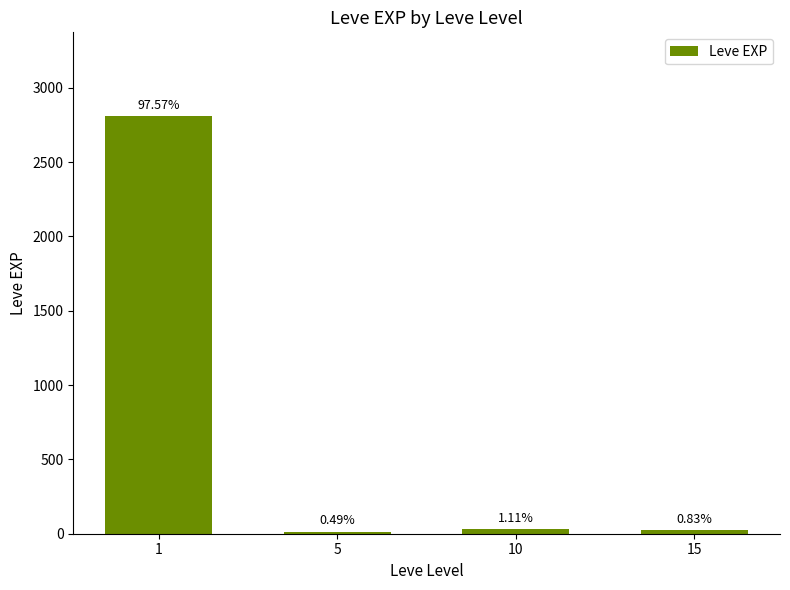

Does the chart contain stacked bars?

No